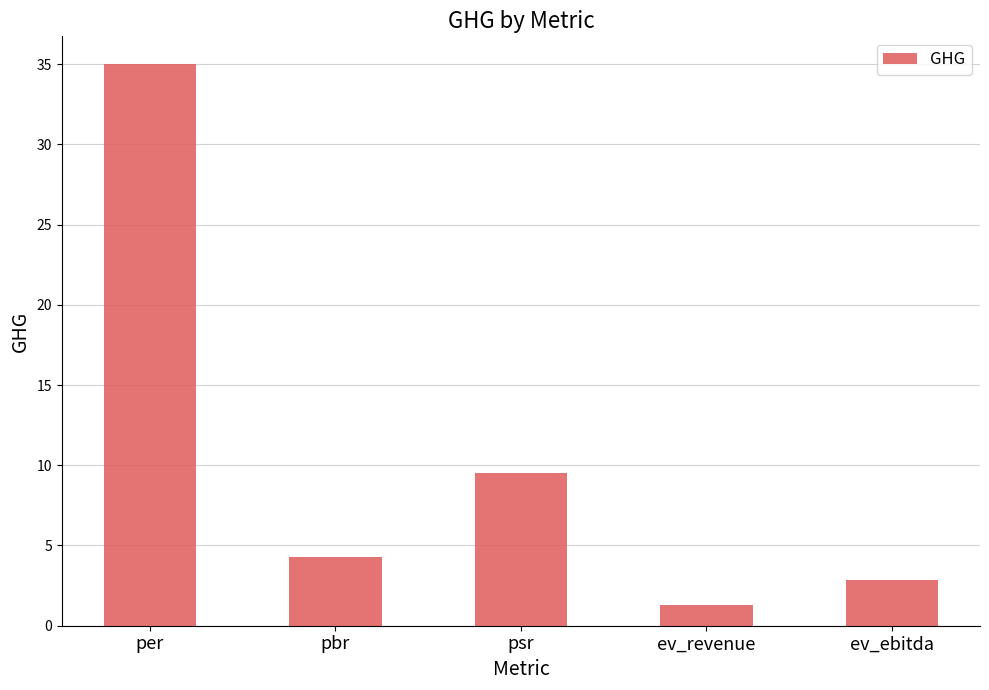

True or false: the data shows 1.9 at pbr.

False